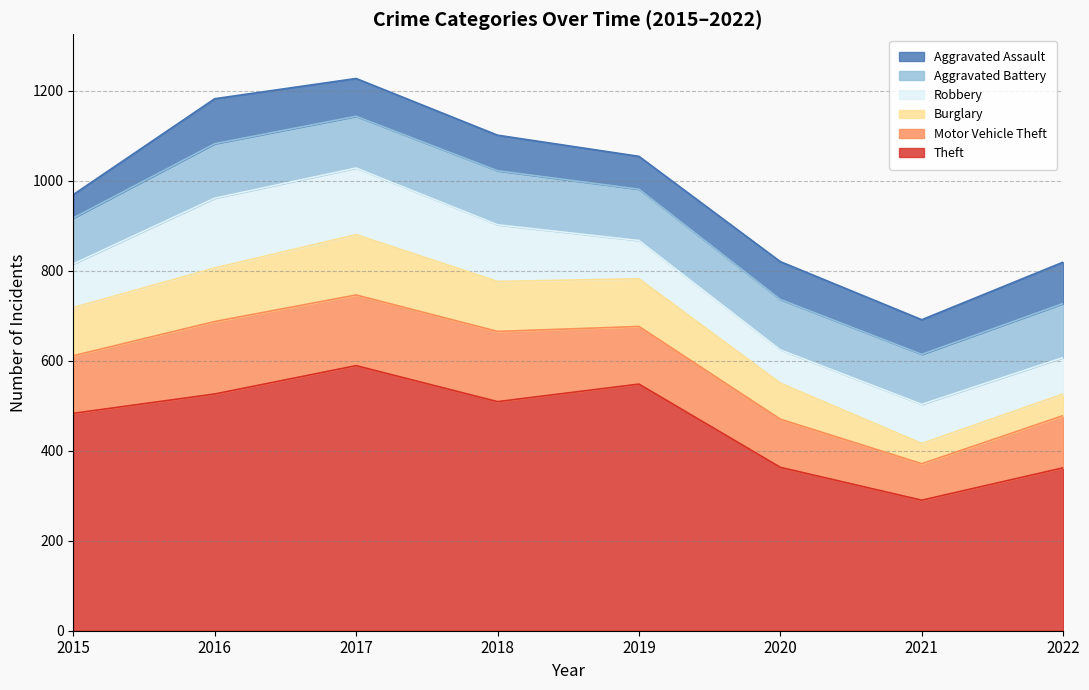

Which series ends up on top after the final intersection of Motor Vehicle Theft and Robbery?

Motor Vehicle Theft